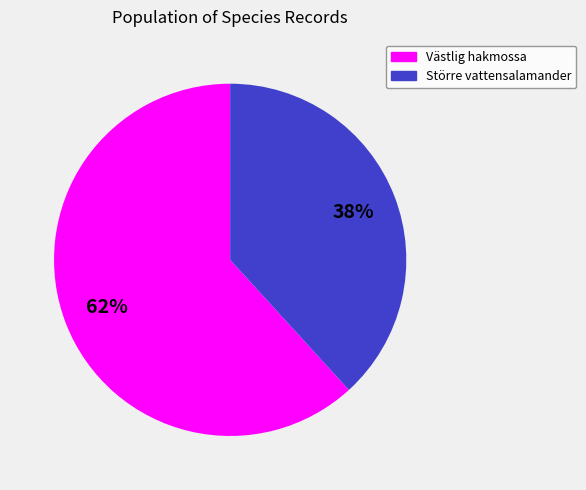

Is there any slice that represents more than half of the pie?

Yes